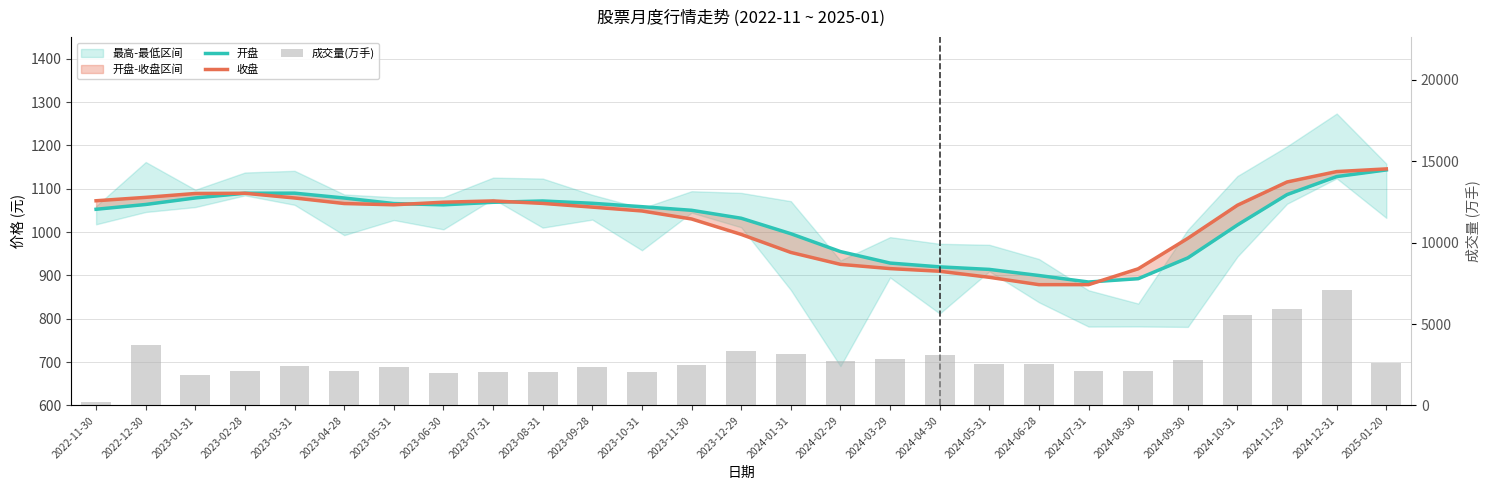

At how many categories does at least one series exceed 439?

27